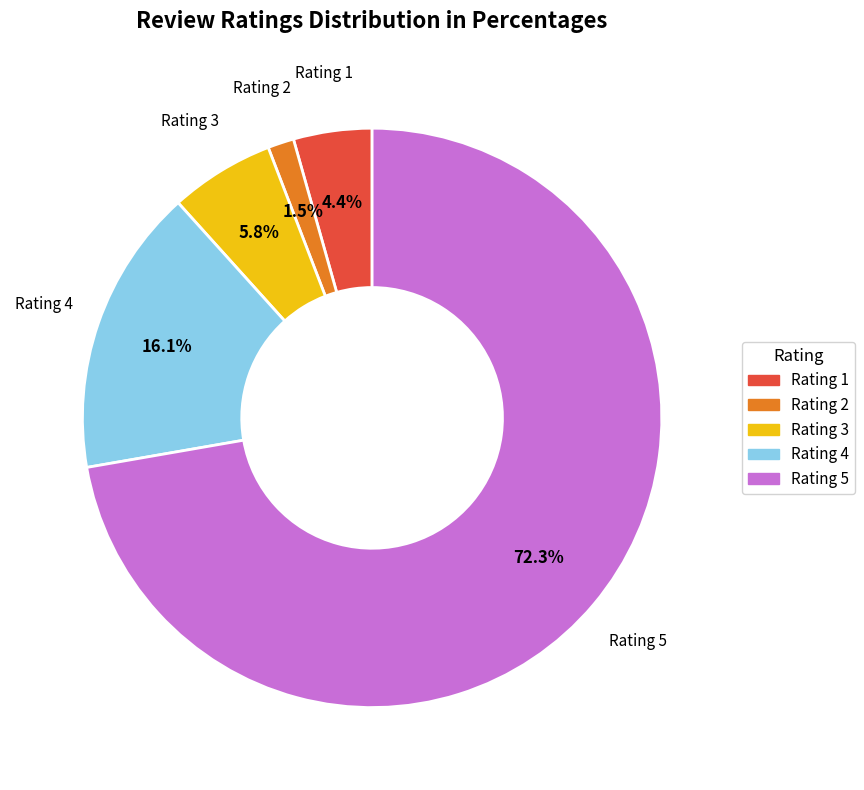

To the nearest percent, what portion does Rating 5 represent?

72%